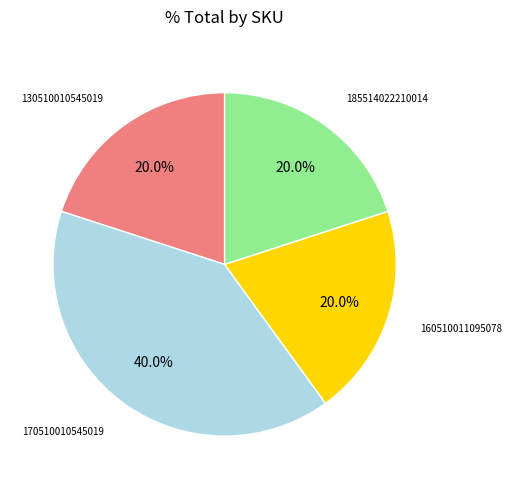

Is there any slice that represents more than half of the pie?

No